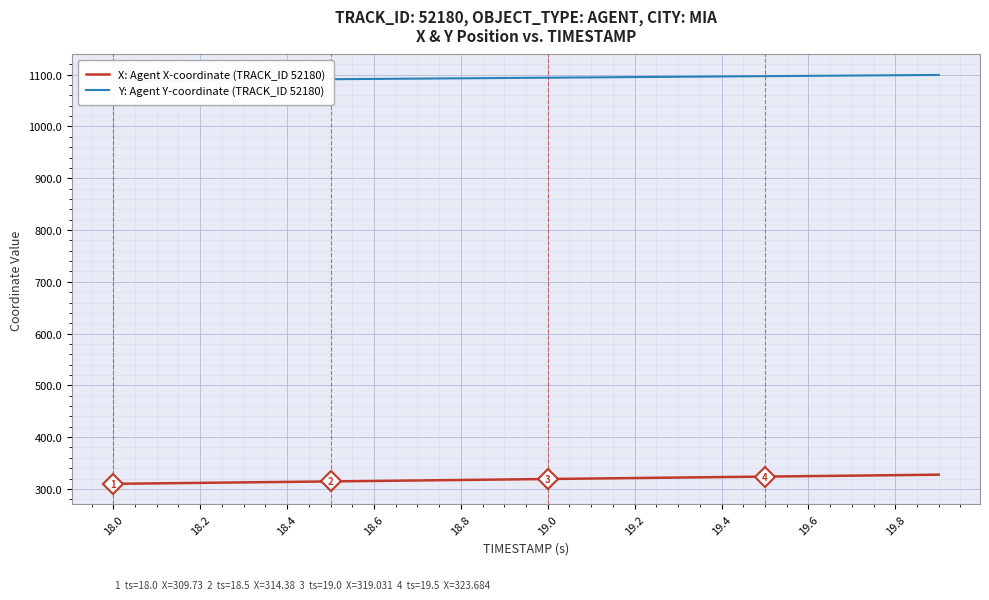

True or false: X: Agent X-coordinate (TRACK_ID 52180) and Y: Agent Y-coordinate (TRACK_ID 52180) cross at least once.

False